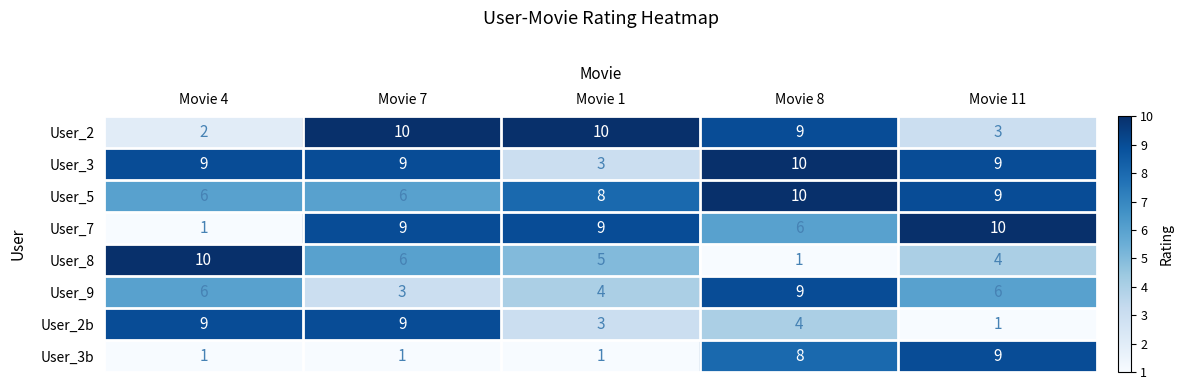

What is the spread (max minus min) of values at Movie 8?

9